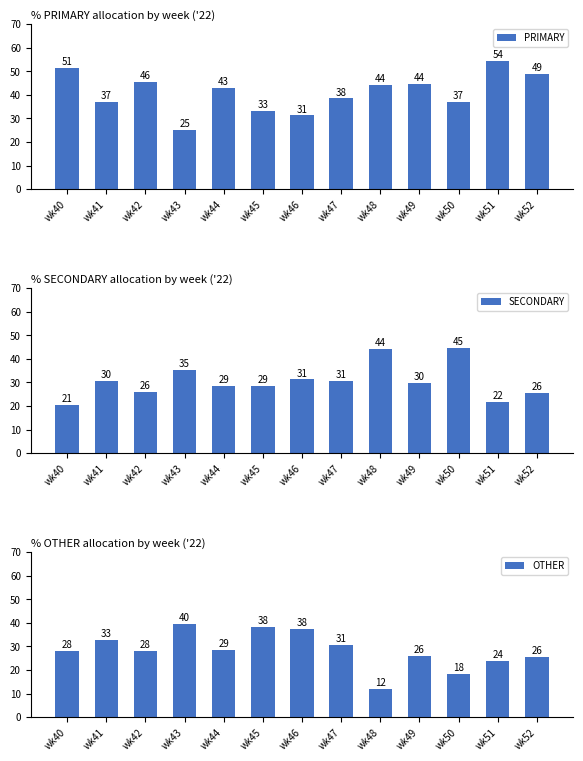

At which category is the sum across all series the highest?

wk40